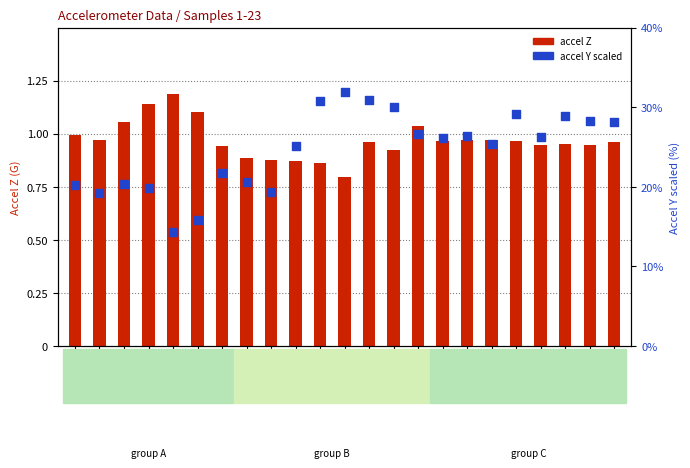

Which series has the largest Y range (max minus min)?

accelerometerAccelerationY(G) scaled